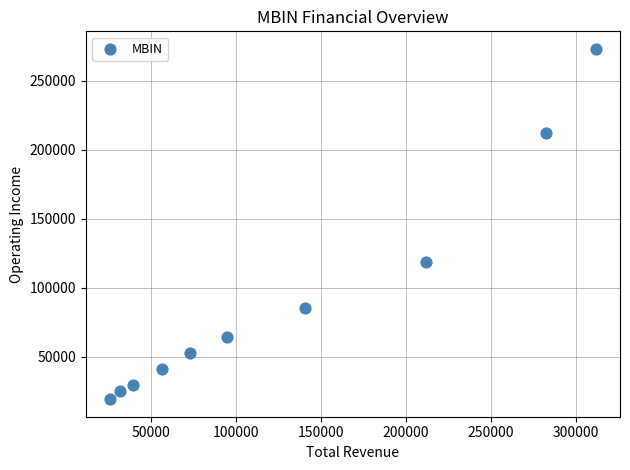

What is the range of Y values (max minus min)?

253600